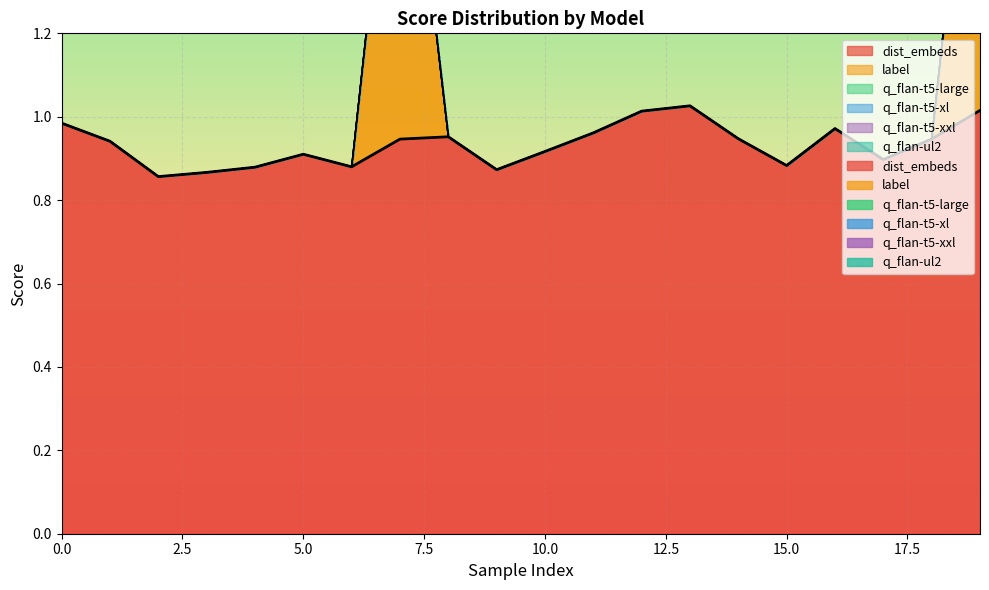

At 6, list the series in order from smallest to largest.

label, q_flan-t5-large, q_flan-t5-xl, q_flan-t5-xxl, q_flan-ul2, dist_embeds